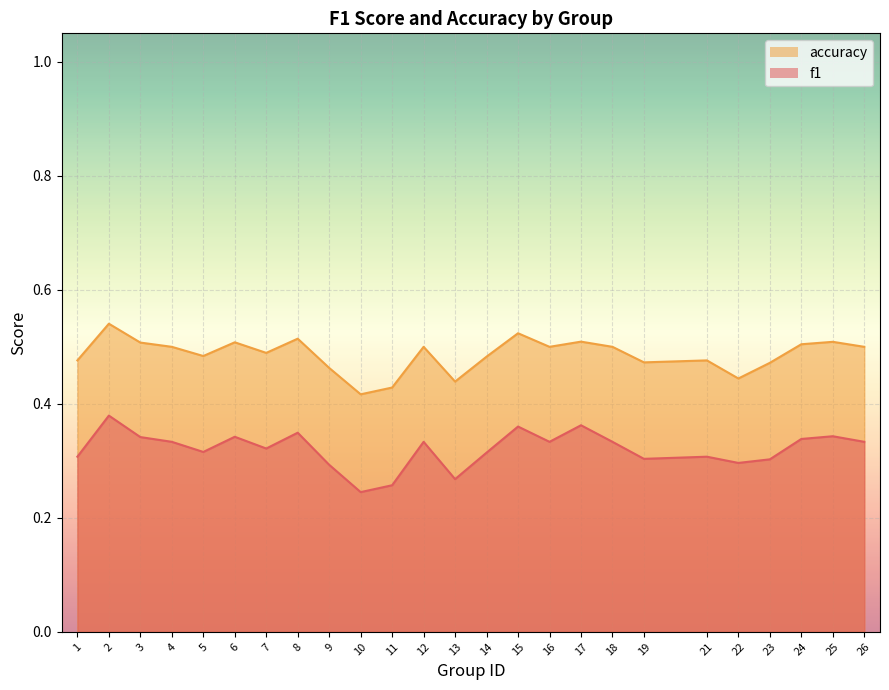

Reading right to left, list all the values displayed in this chart.

f1: 0.3	0.3	0.3	0.3	0.3	0.3	0.3	0.3	0.4	0.3	0.4	0.3	0.3	0.3	0.3	0.2	0.3	0.3	0.3	0.3	0.3	0.3	0.3	0.4	0.3
accuracy: 0.5	0.5	0.5	0.5	0.4	0.5	0.5	0.5	0.5	0.5	0.5	0.5	0.4	0.5	0.4	0.4	0.5	0.5	0.5	0.5	0.5	0.5	0.5	0.5	0.5